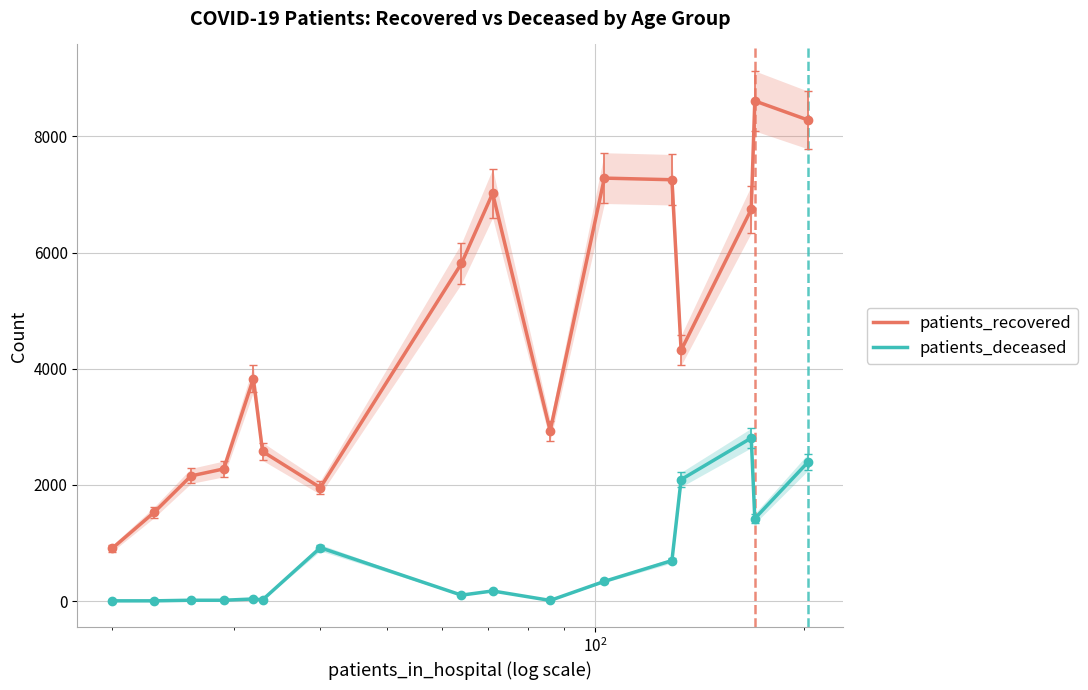

True or false: patients_deceased and patients_recovered intersect in this chart.

False